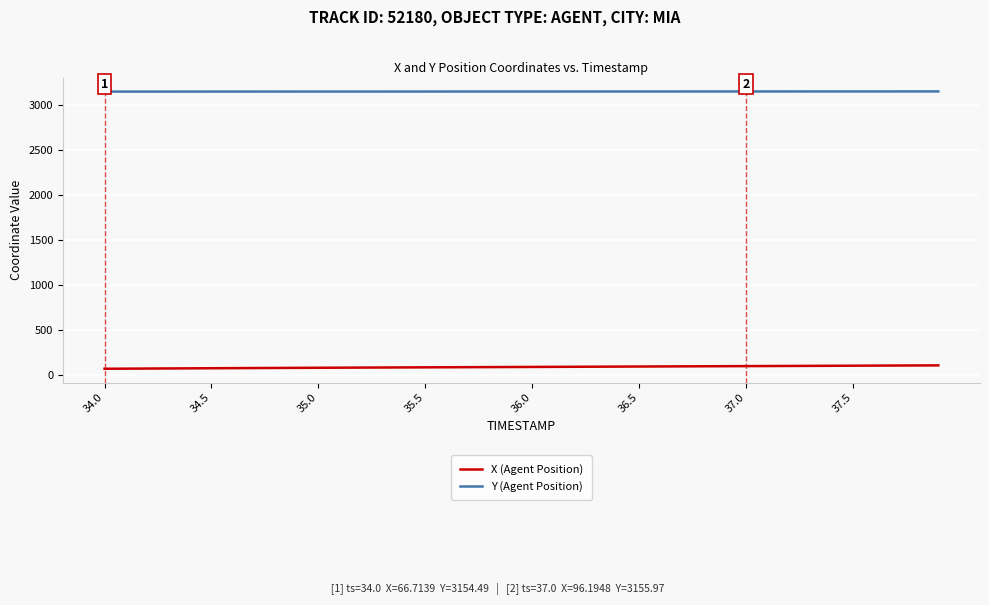

What is the average value of the Y (Agent Position) series?

3155.4